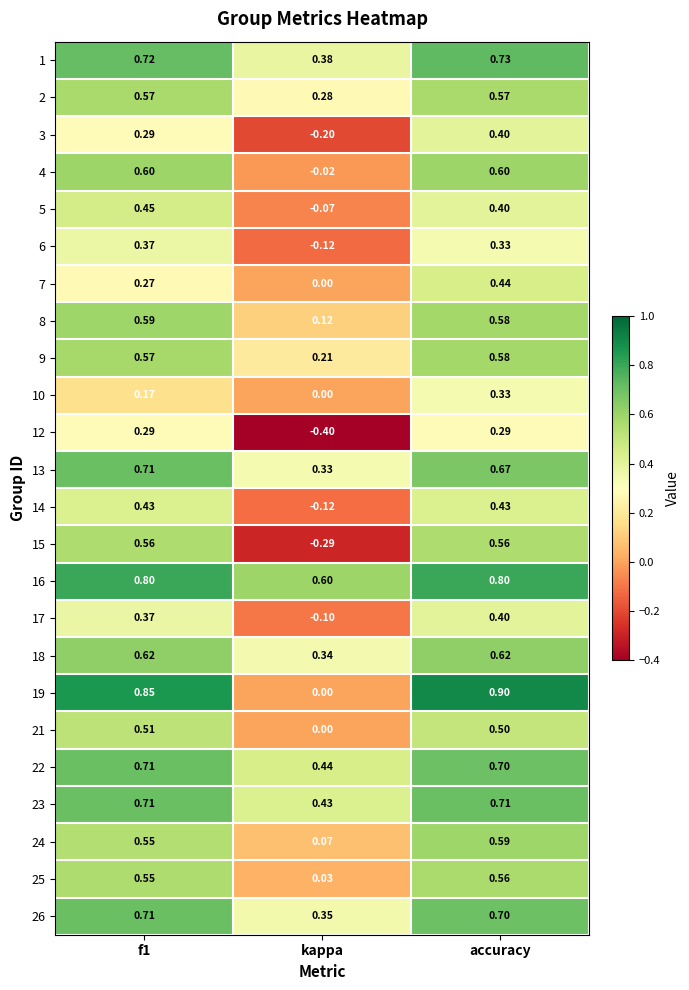

At which category is the sum across all series the highest?

accuracy